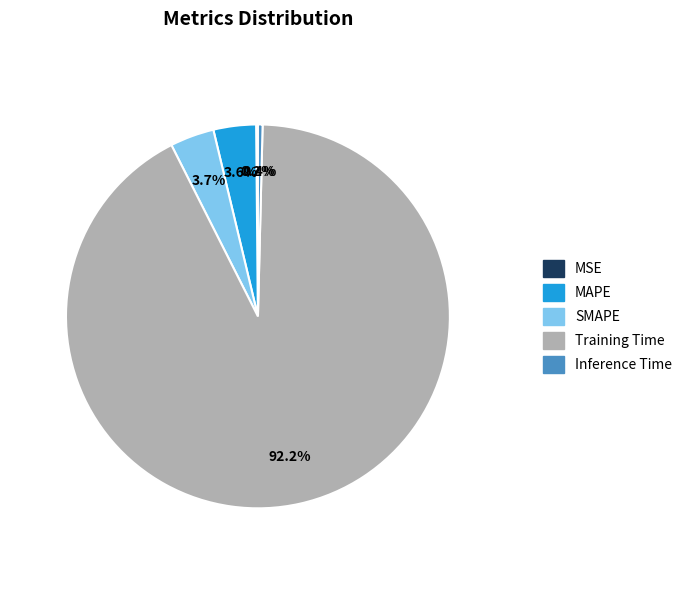

To the nearest percent, what is the difference between the largest and smallest slice percentages?

92%